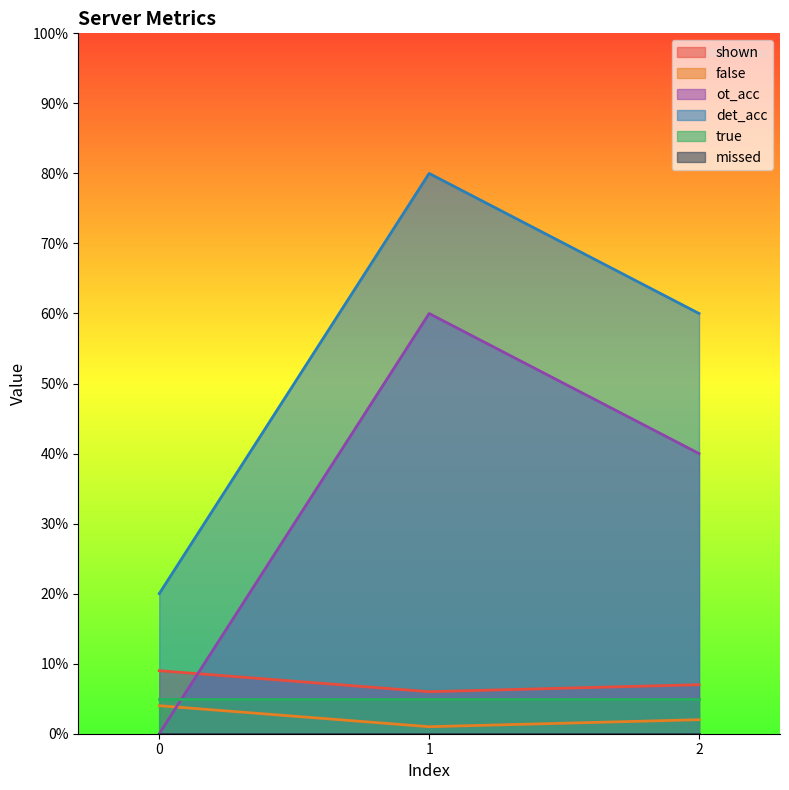

Is it true that det_acc equals 20 at 0?

True